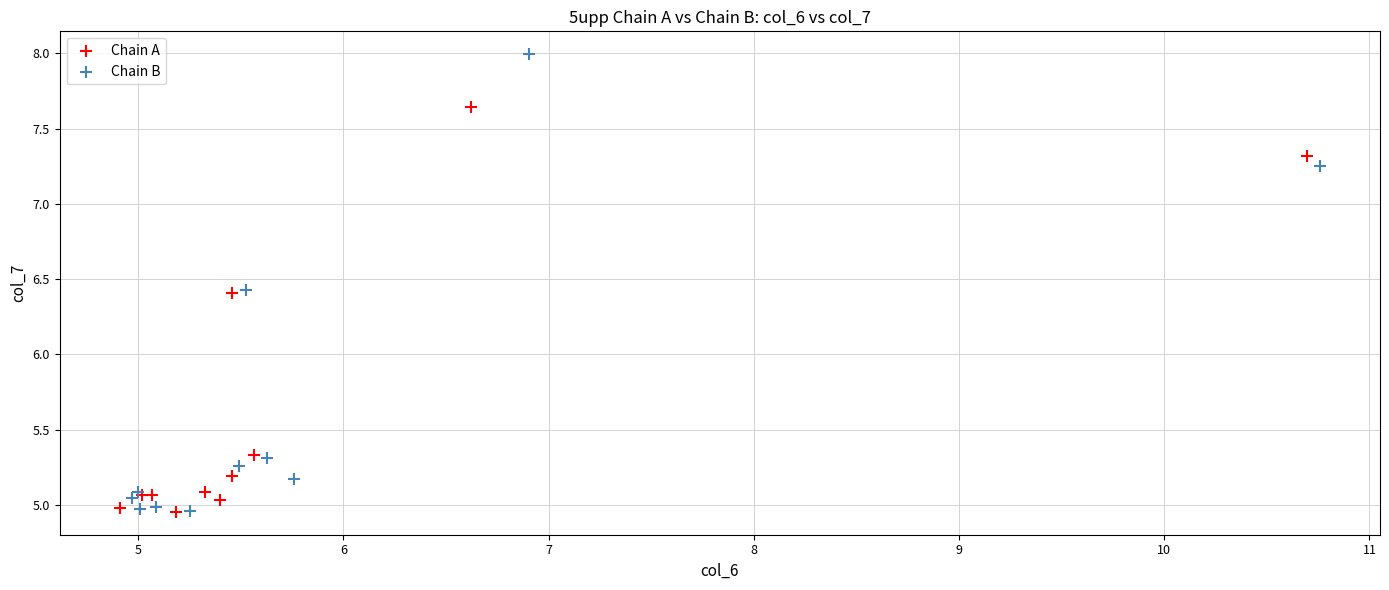

Which series contains the highest Y value?

Chain B